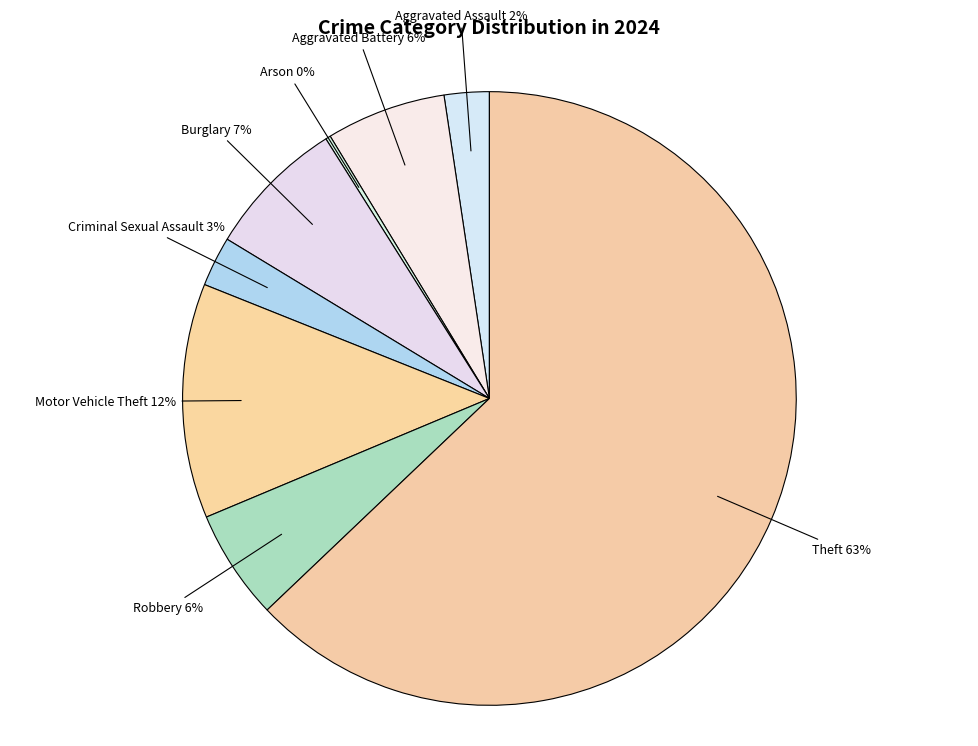

How many slices are in this pie chart?

8